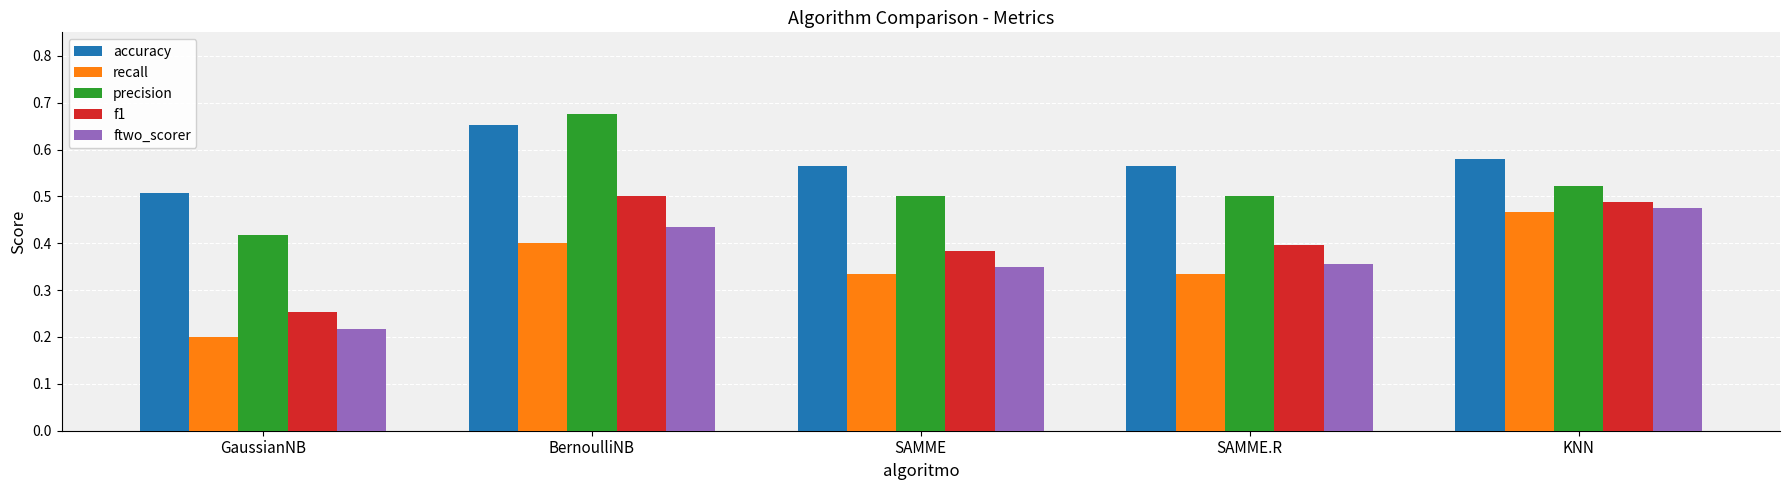

Where is precision nearest to the value 0?

GaussianNB